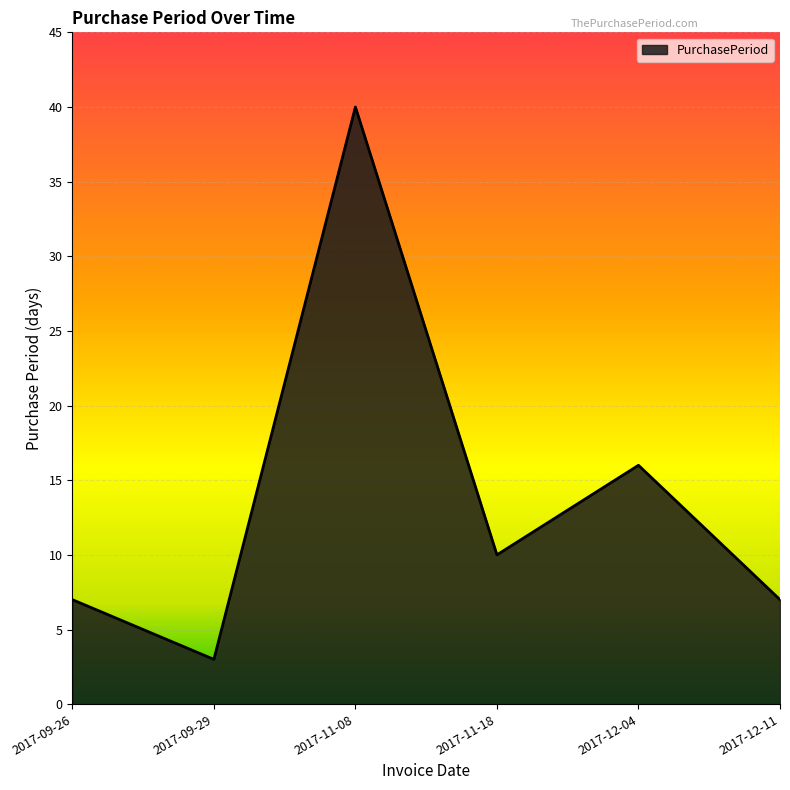

Between 2017-11-08 and 2017-12-04, which is larger?

2017-11-08